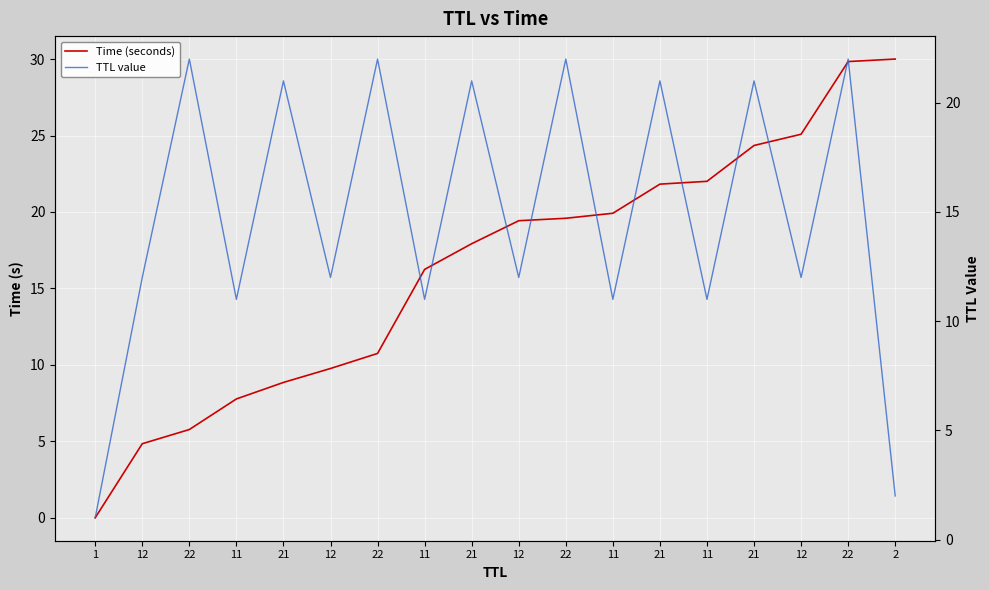

Reading left to right, what are all the values shown in this chart?

Time (seconds): 0.0	4.8	5.8	7.8	8.9	9.8	10.7	16.2	17.9	19.4	19.6	19.9	21.8	22.0	24.3	25.1	29.8	30.0
TTL value: 1.0	12.0	22.0	11.0	21.0	12.0	22.0	11.0	21.0	12.0	22.0	11.0	21.0	11.0	21.0	12.0	22.0	2.0